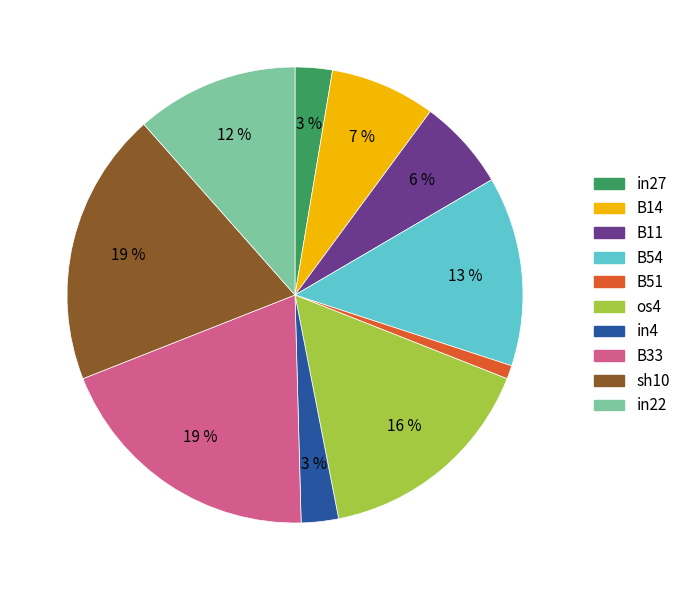

Count the number of slices in the pie.

10